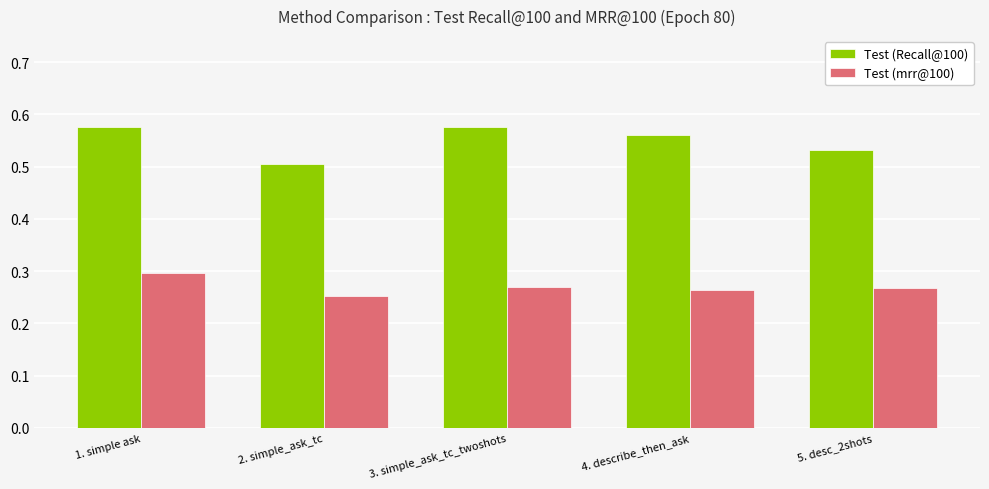

At which label does Test (mrr@100) reach its peak?

1. simple ask